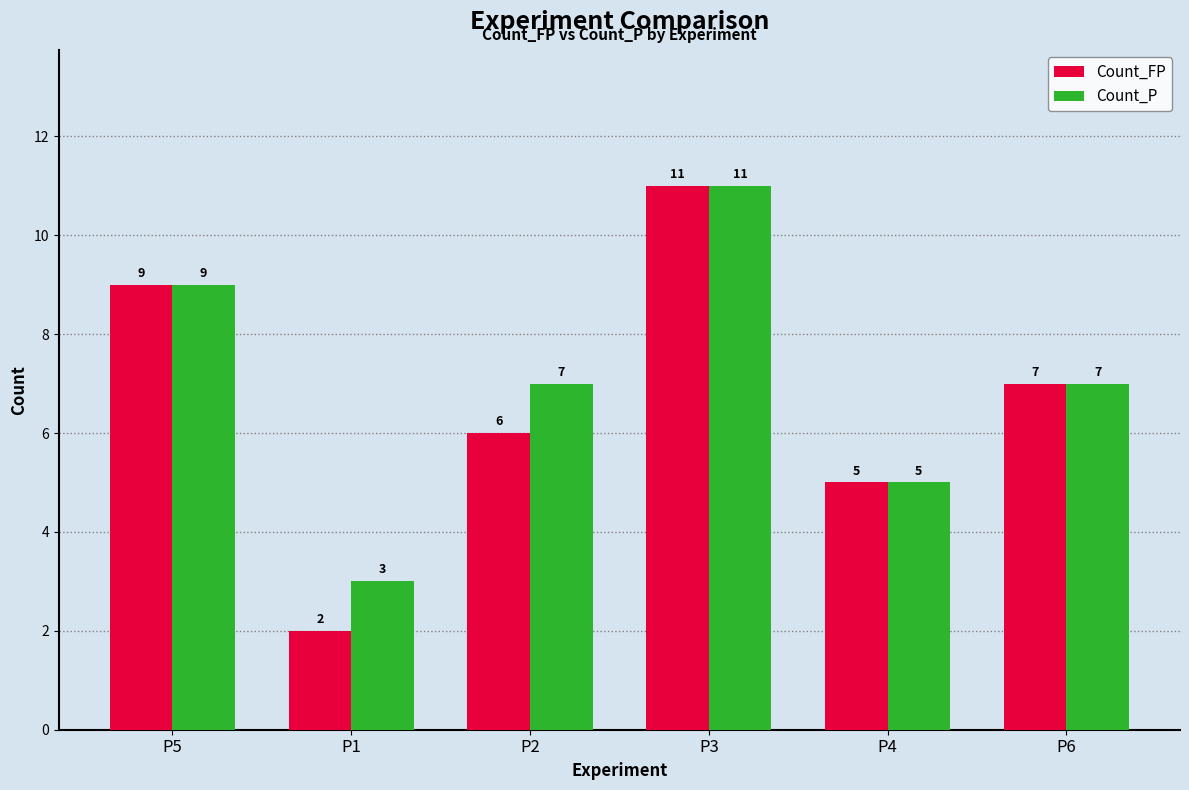

What is the approximate value of Count_P at P6?

7